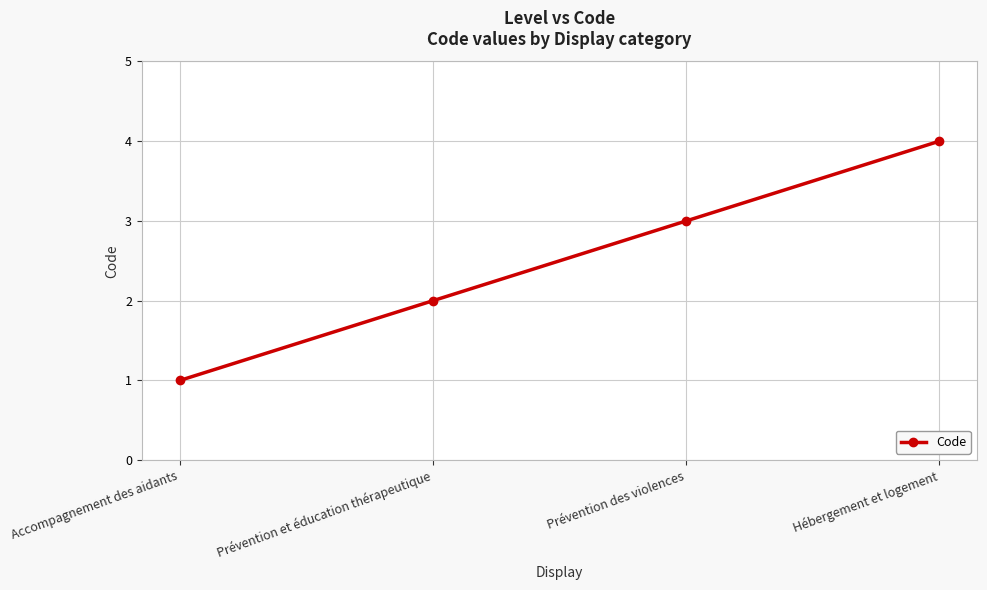

The chart shows a value of 4 at Hébergement et logement. True or false?

True